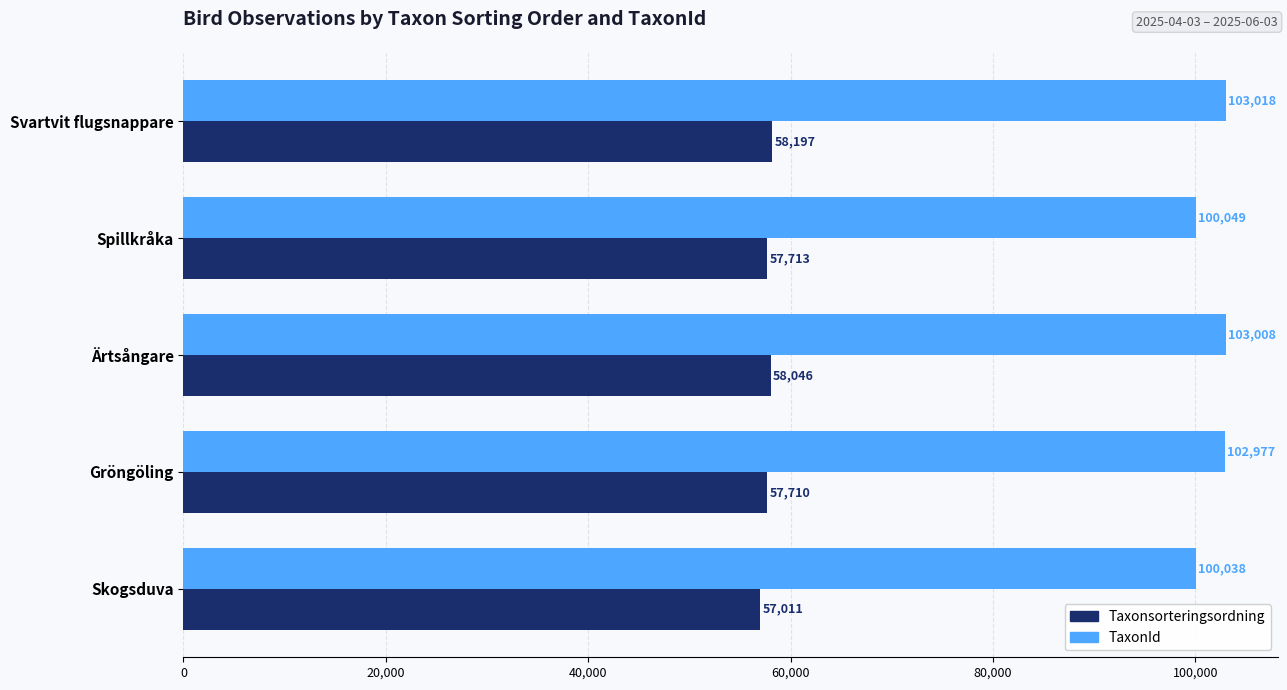

The Taxonsorteringsordning series shows 93595 at Skogsduva. True or false?

False